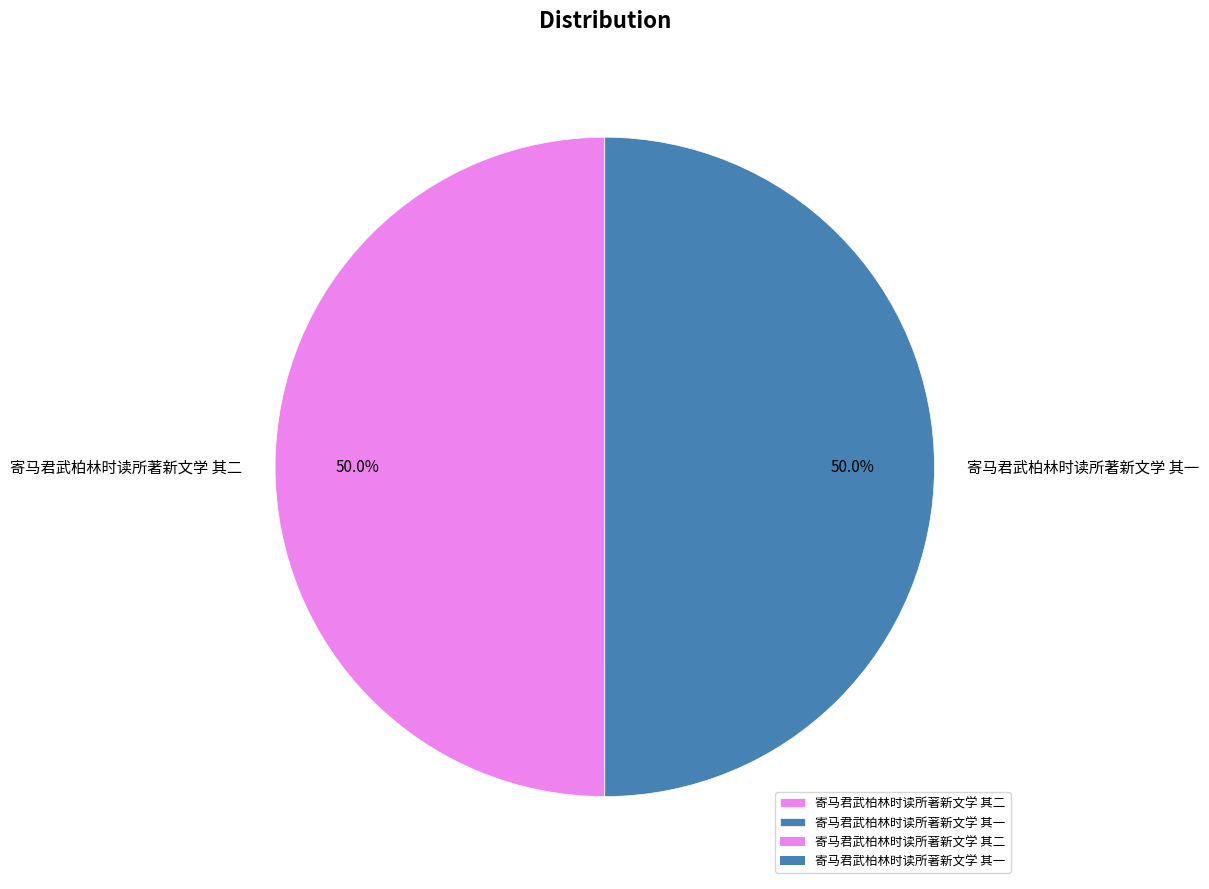

Approximately how many times larger is the value at 寄马君武柏林时读所著新文学 其二 compared to 寄马君武柏林时读所著新文学 其一?

1.0